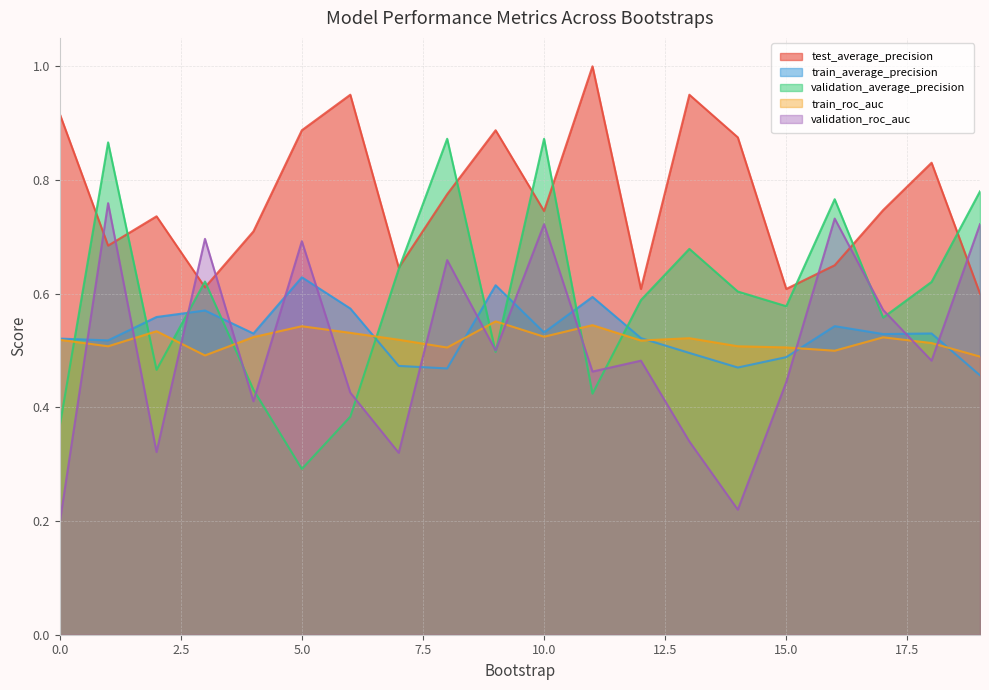

At which category does train_roc_auc reach its first local valley?

1